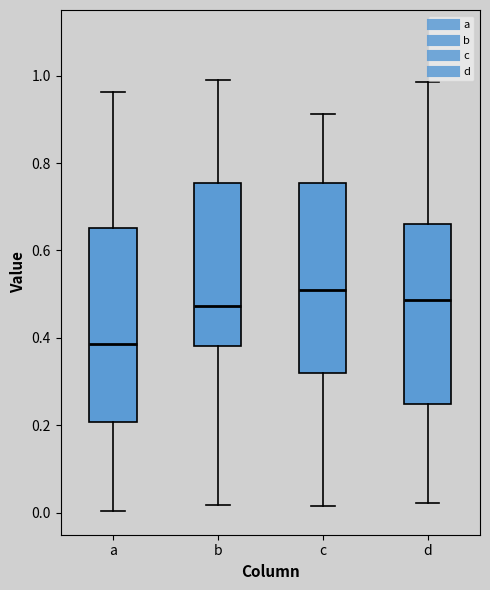

Reading left to right, transcribe this box plot: for each box, give where its median line is, the range the box spans, and where its two whiskers end, as read against the y-axis. The values are not printed on the chart, so give them approximately, as read against the axis.

a: median 0.38, box 0.20 to 0.66, whiskers 0.00 to 0.96
b: median 0.48, box 0.38 to 0.76, whiskers 0.02 to 1.00
c: median 0.52, box 0.32 to 0.76, whiskers 0.02 to 0.92
d: median 0.48, box 0.24 to 0.66, whiskers 0.02 to 0.98